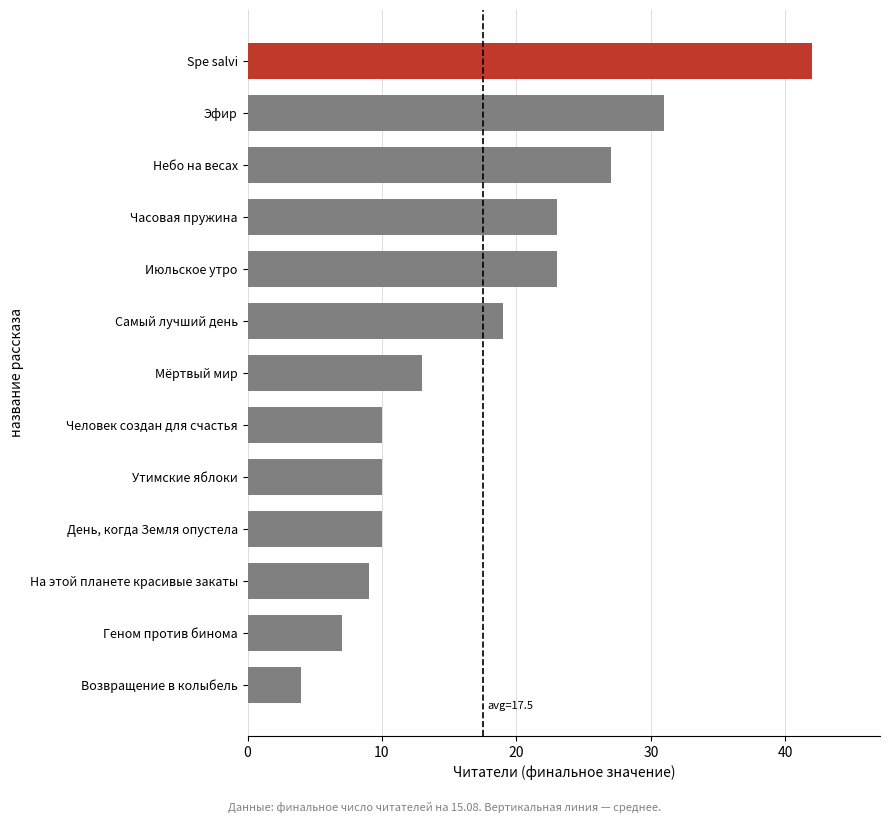

Between На этой планете красивые закаты and Часовая пружина, which is larger?

Часовая пружина